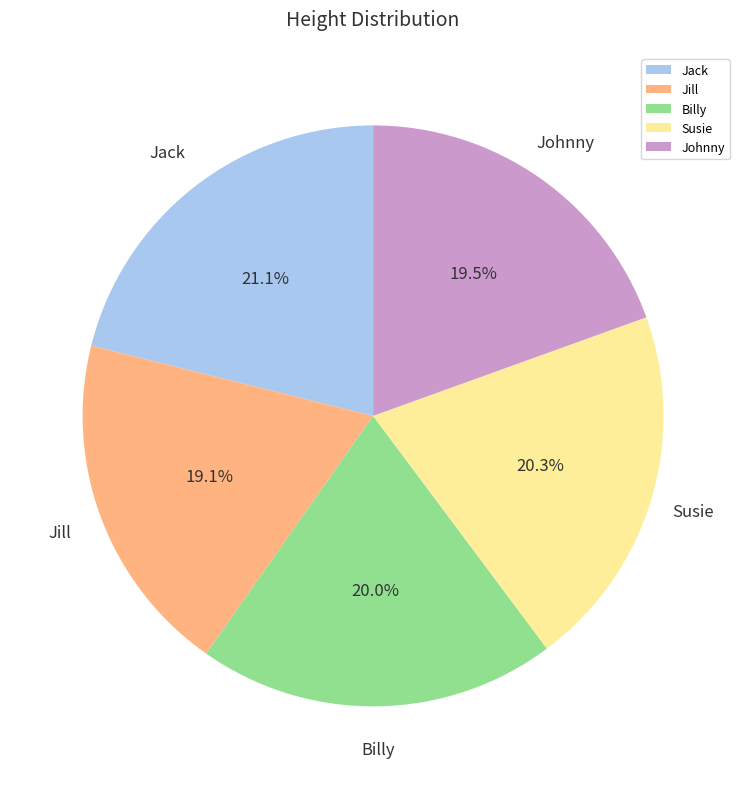

How many slices are in this pie chart?

5